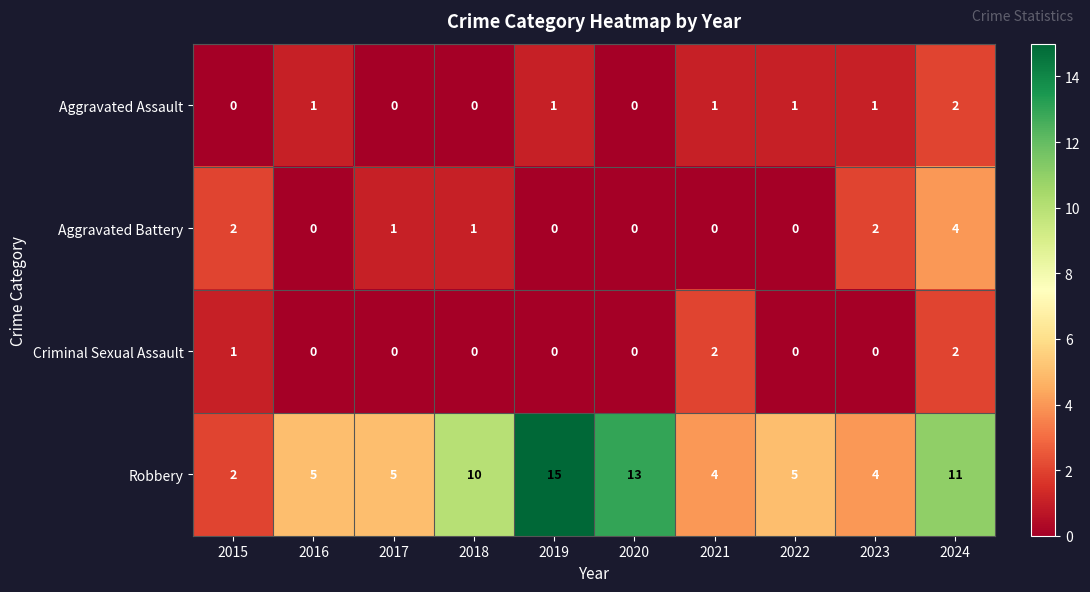

What is the sum of all Criminal Sexual Assault values?

5